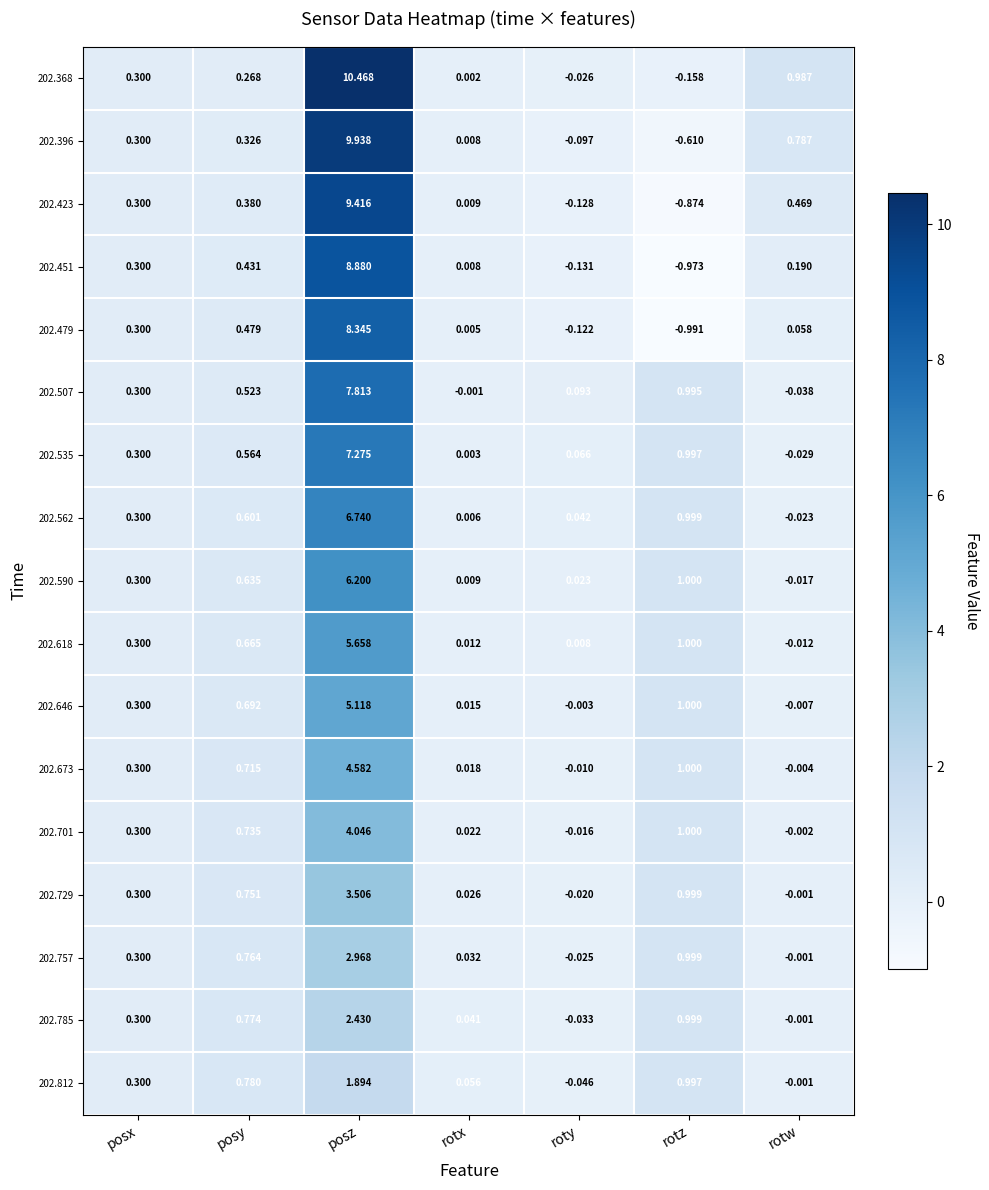

Where does the 202.701 series first go above 0?

posx